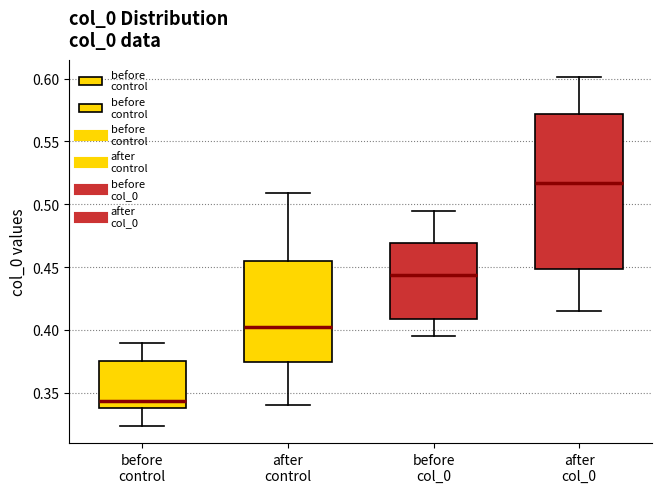

Which box's median line is the lowest?

before control